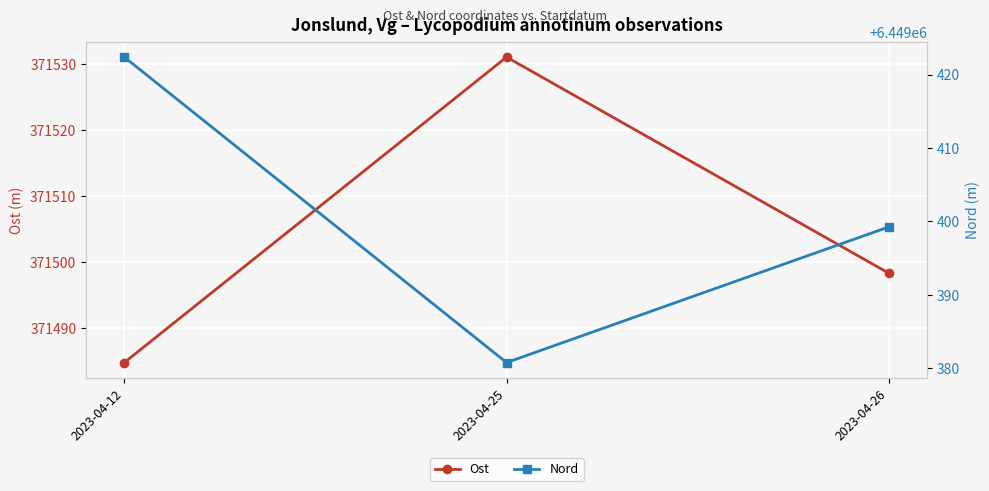

What are all the series names shown in the legend?

Ost, Nord